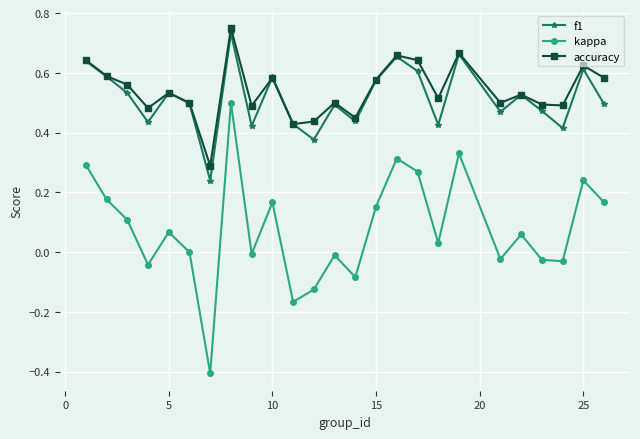

True or false: accuracy and kappa intersect in this chart.

False